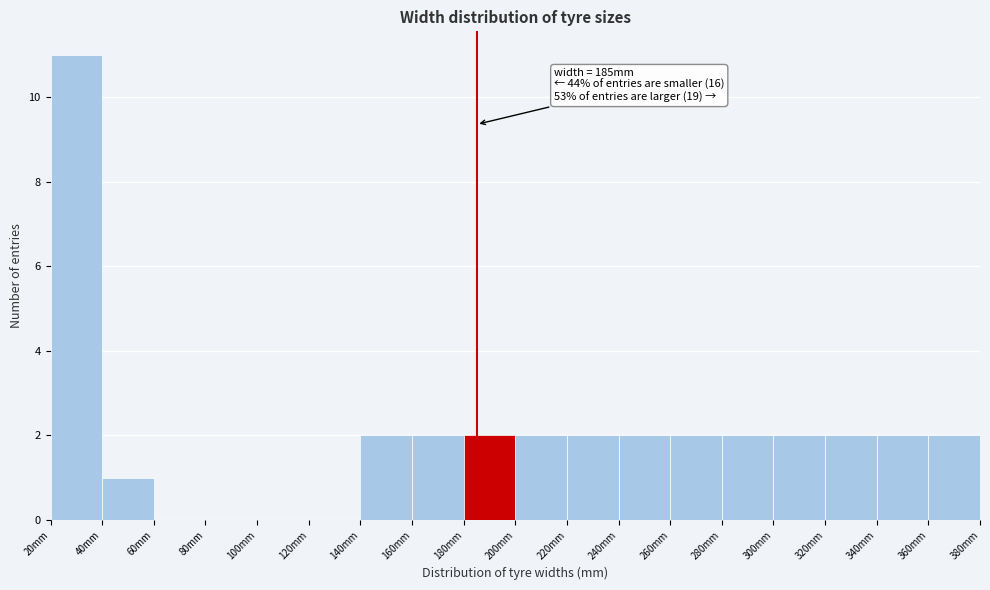

Which range on the x-axis has the tallest bar?

20 to 40